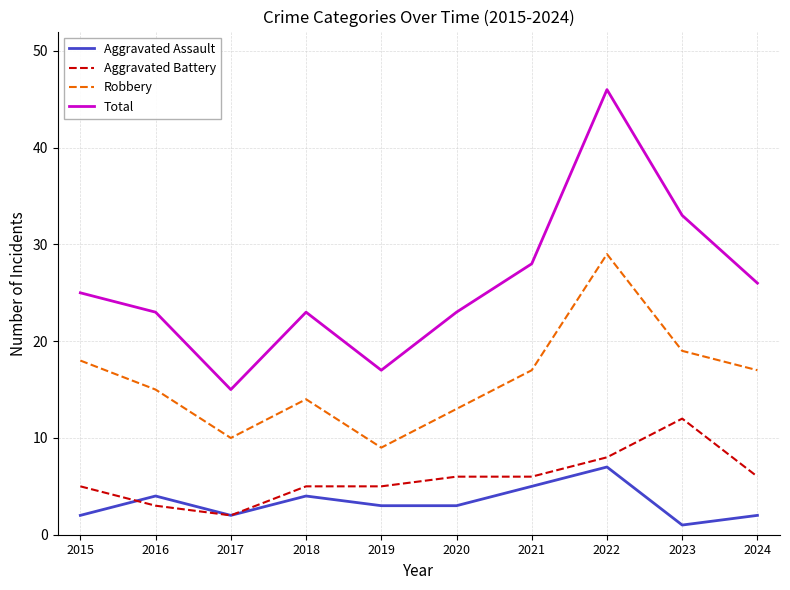

True or false: Aggravated Battery and Total intersect in this chart.

False